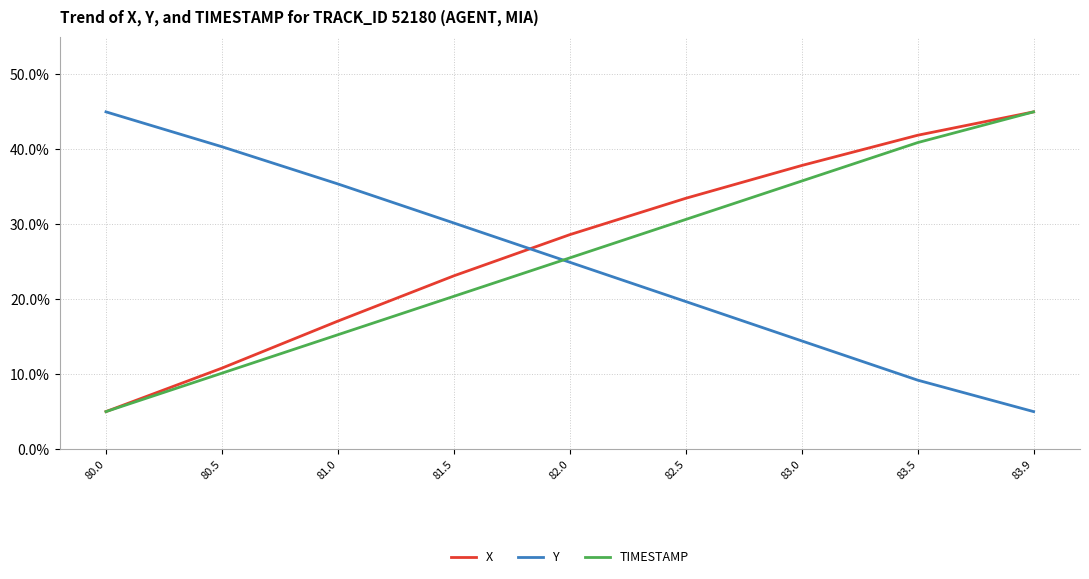

Reading left to right, list all the values displayed in this chart.

X: 5.0	10.8	17.1	23.1	28.6	33.5	37.8	41.9	45.0
Y: 45.0	40.3	35.4	30.2	24.9	19.7	14.4	9.2	5.0
TIMESTAMP: 5.0	10.1	15.3	20.4	25.5	30.6	35.8	40.9	45.0